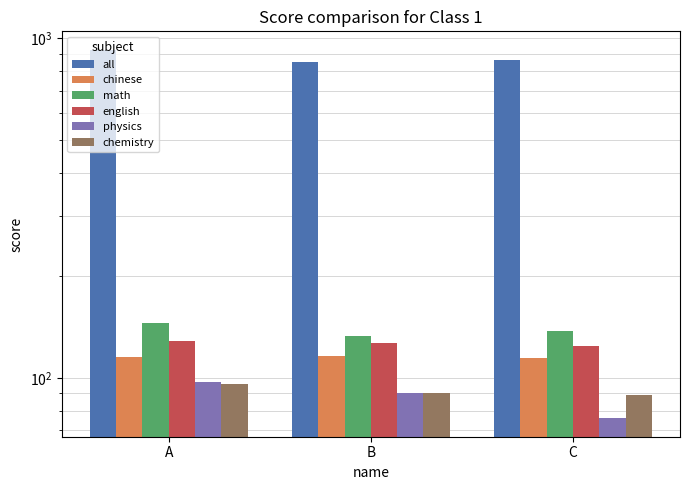

How many distinct data groups are displayed?

6